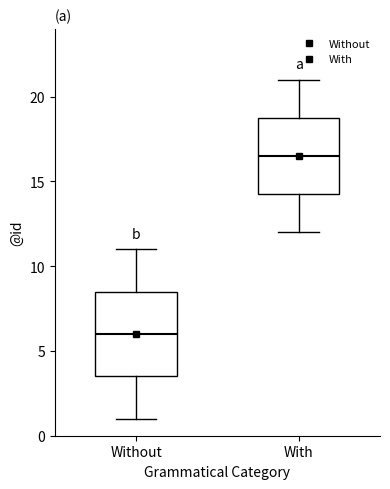

Reading left to right, transcribe this box plot: for each box, give where its median line is, the range the box spans, and where its two whiskers end, as read against the y-axis. The values are not printed on the chart, so give them approximately, as read against the axis.

Without: median 6.0, box 3.5 to 8.5, whiskers 1.0 to 11.0
With: median 16.5, box 14.5 to 19.0, whiskers 12.0 to 21.0